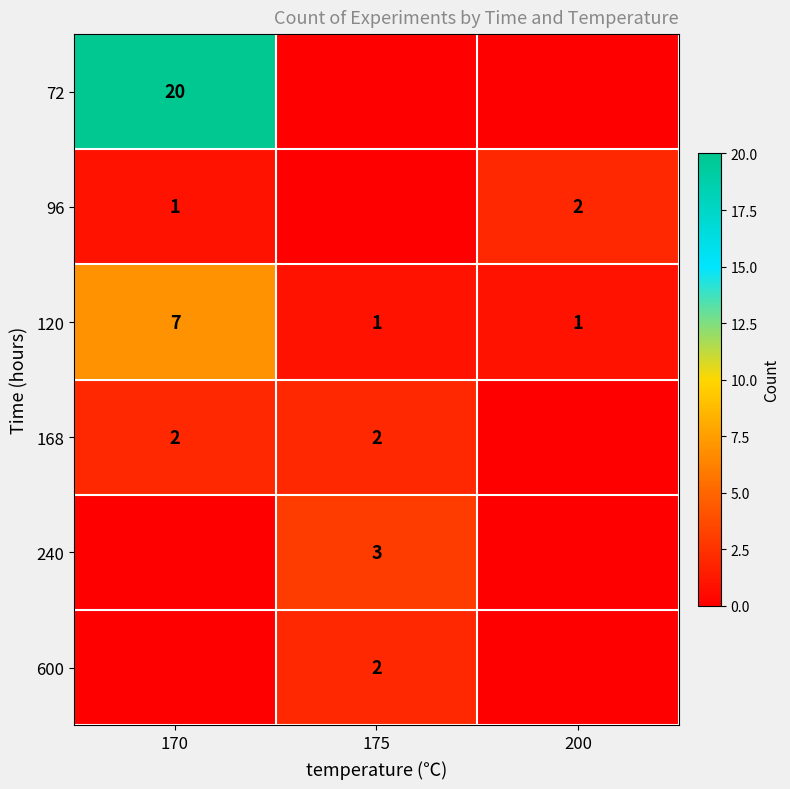

Which label corresponds to the smallest value in the chart?

175